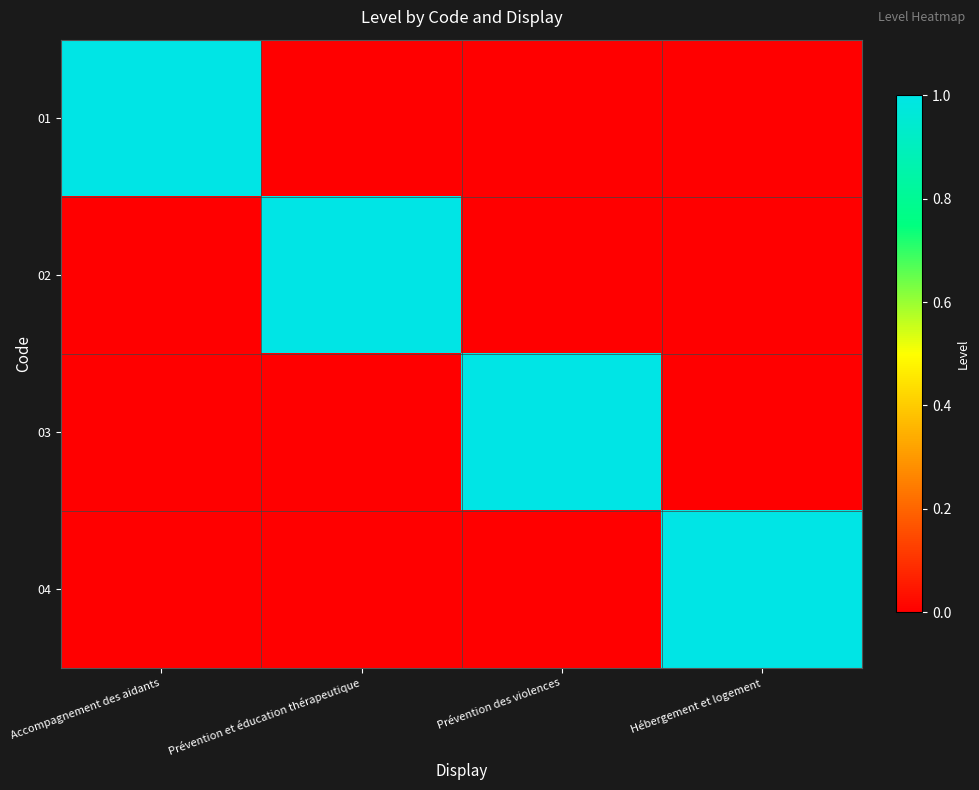

Reading left to right, what are all the values shown in this chart?

01: Accompagnement des aidants=1	Prévention et éducation thérapeutique=0	Prévention des violences=0	Hébergement et logement=0
02: Accompagnement des aidants=0	Prévention et éducation thérapeutique=1	Prévention des violences=0	Hébergement et logement=0
03: Accompagnement des aidants=0	Prévention et éducation thérapeutique=0	Prévention des violences=1	Hébergement et logement=0
04: Accompagnement des aidants=0	Prévention et éducation thérapeutique=0	Prévention des violences=0	Hébergement et logement=1